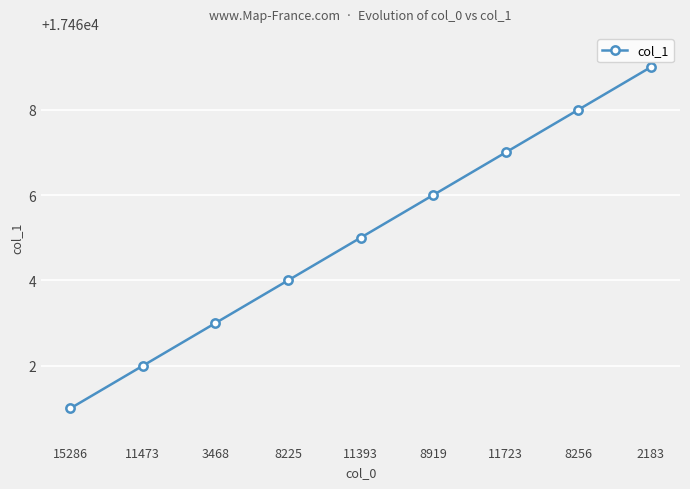

What value does the data have at 3468?

17463